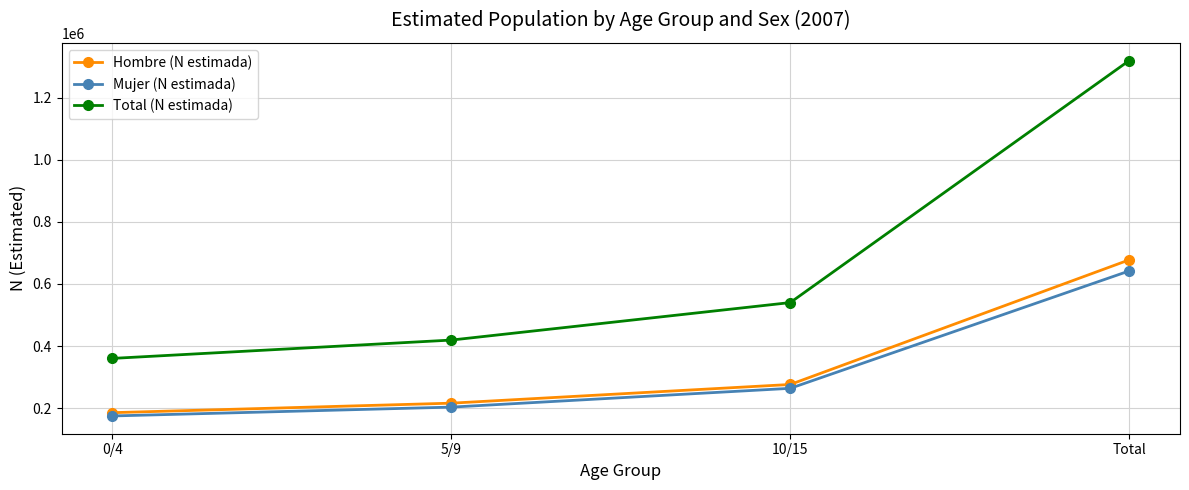

What is the highest value of the Hombre (N estimada) series?

677531